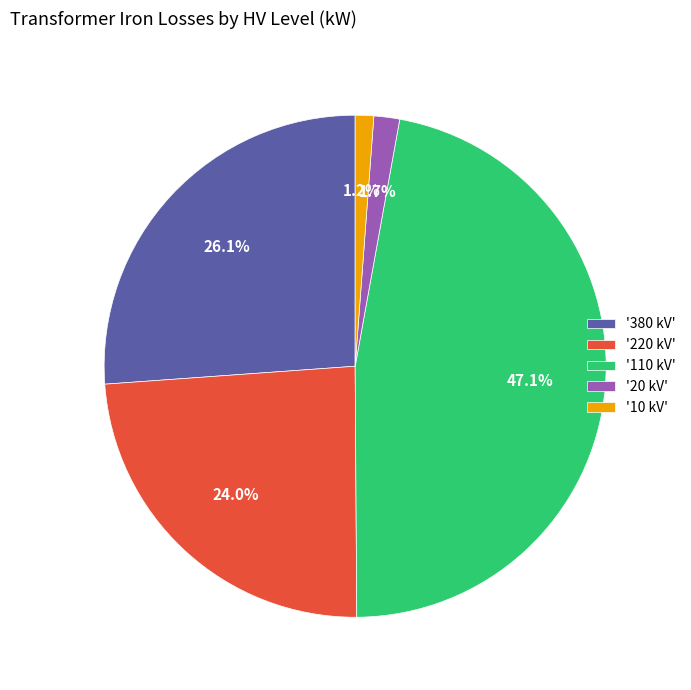

Count the number of slices in the pie.

5